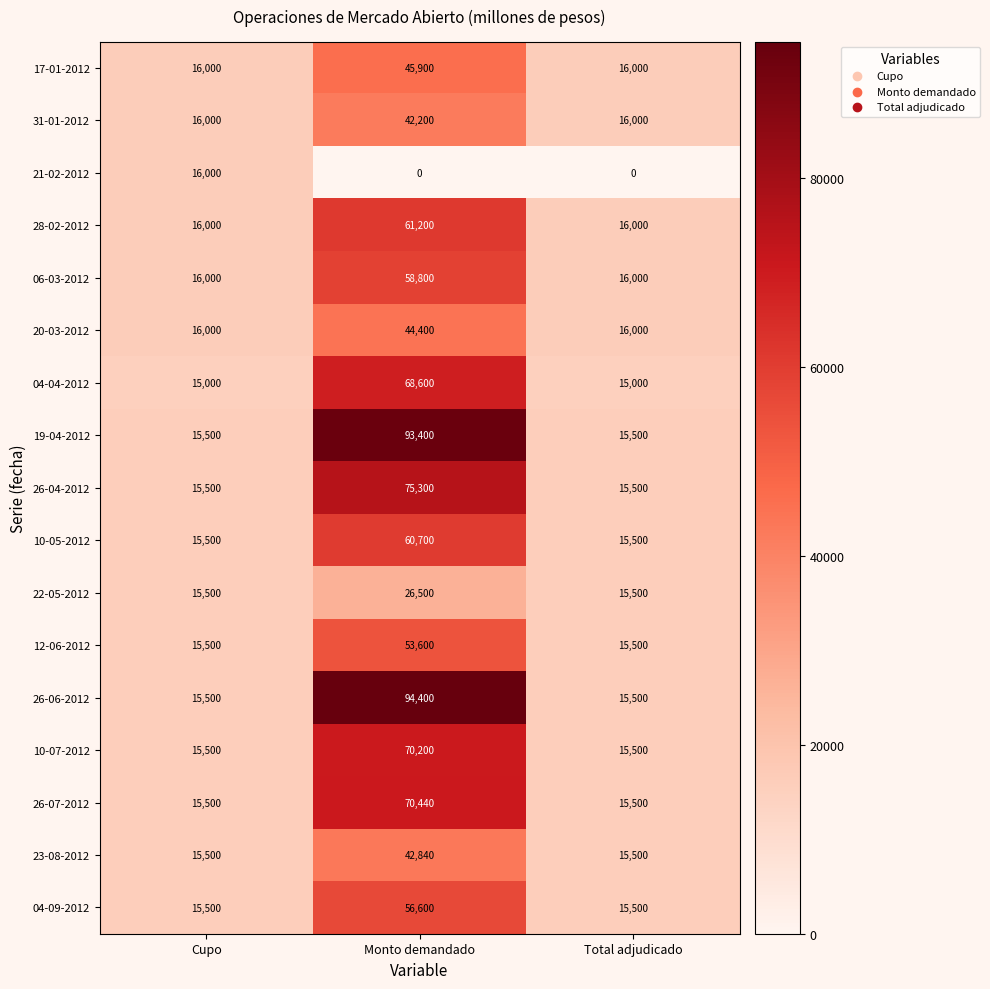

Between Monto demandado and Total adjudicado, which series saw the biggest shift?

26-06-2012